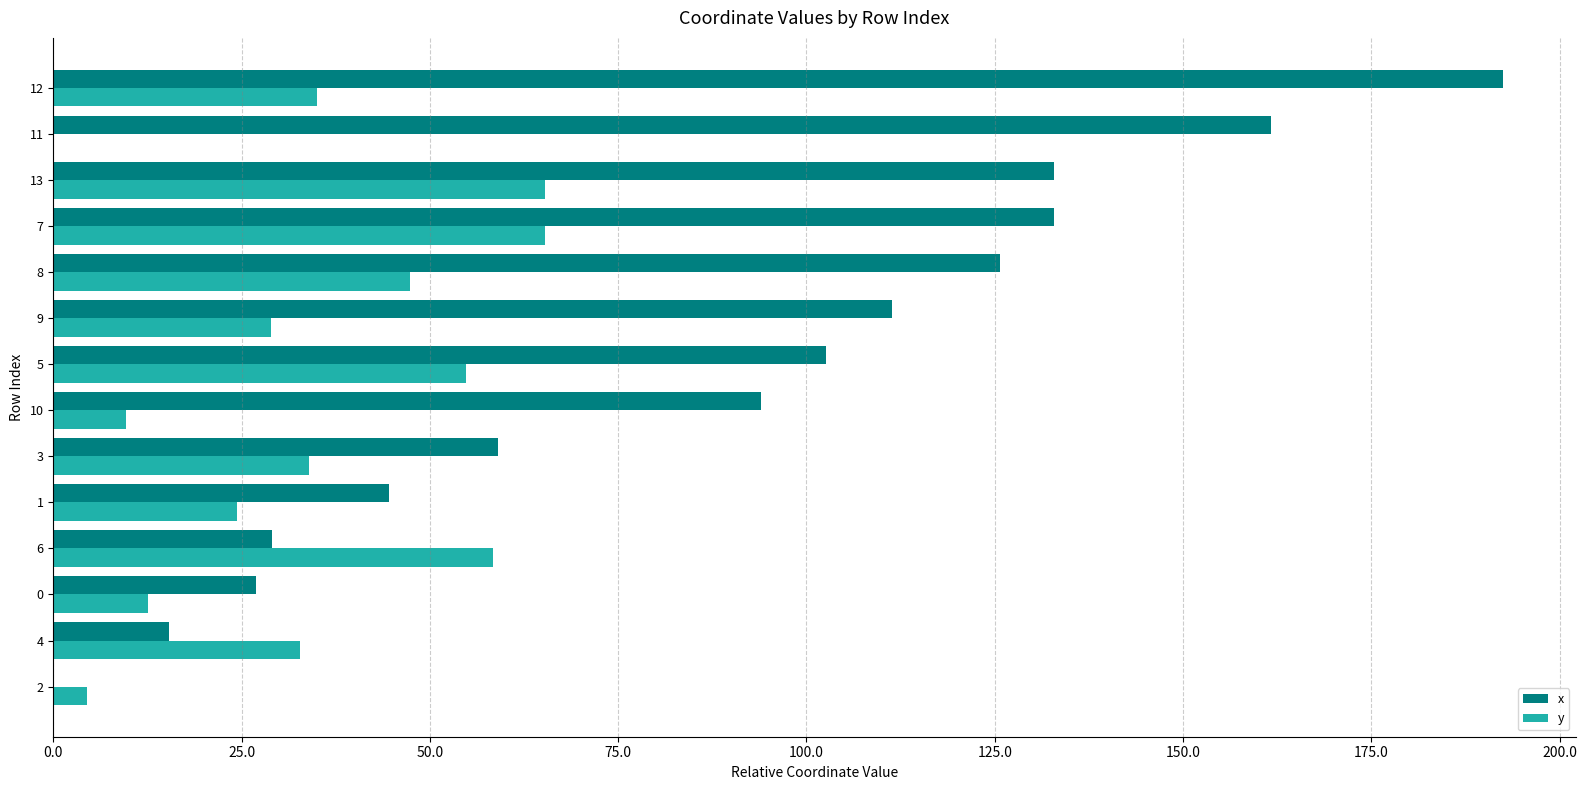

What is the maximum value for y?

65.3